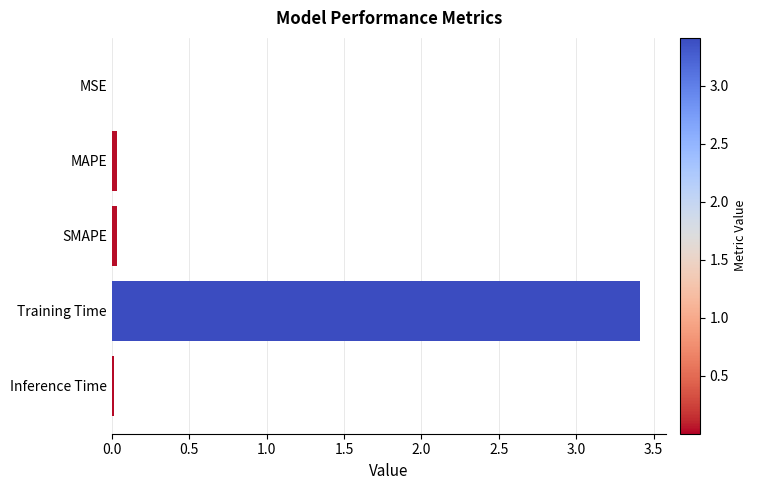

What is the maximum value shown in the chart?

3.4